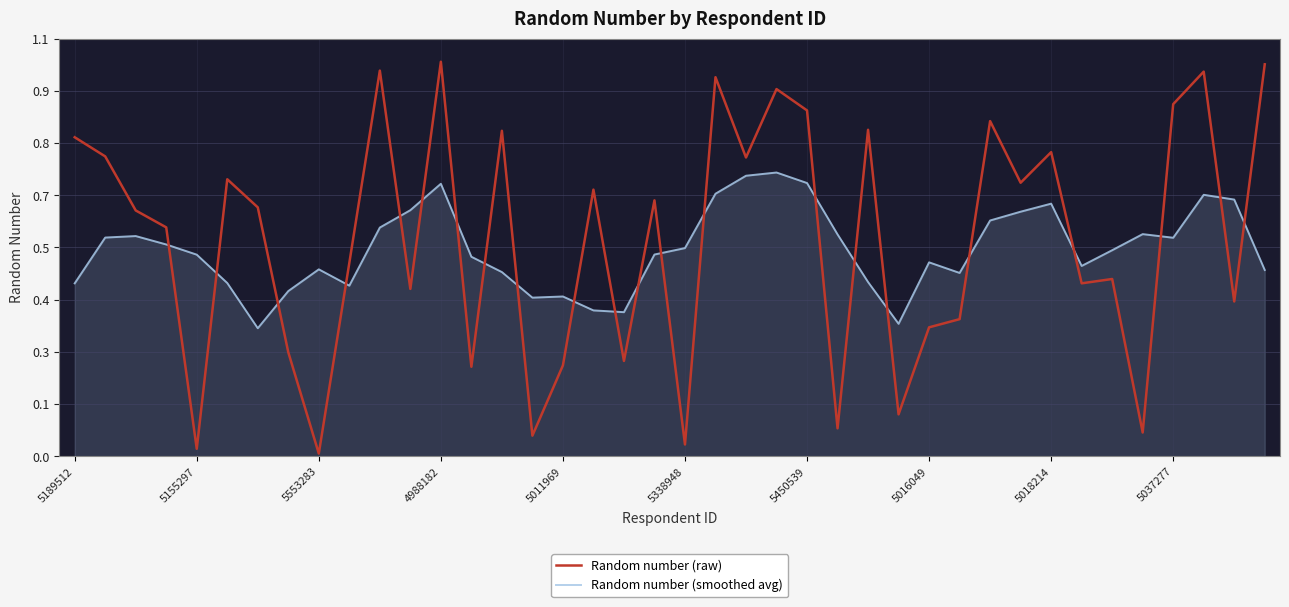

True or false: Random number (smoothed avg) has more than 1 points higher than both neighbors.

True